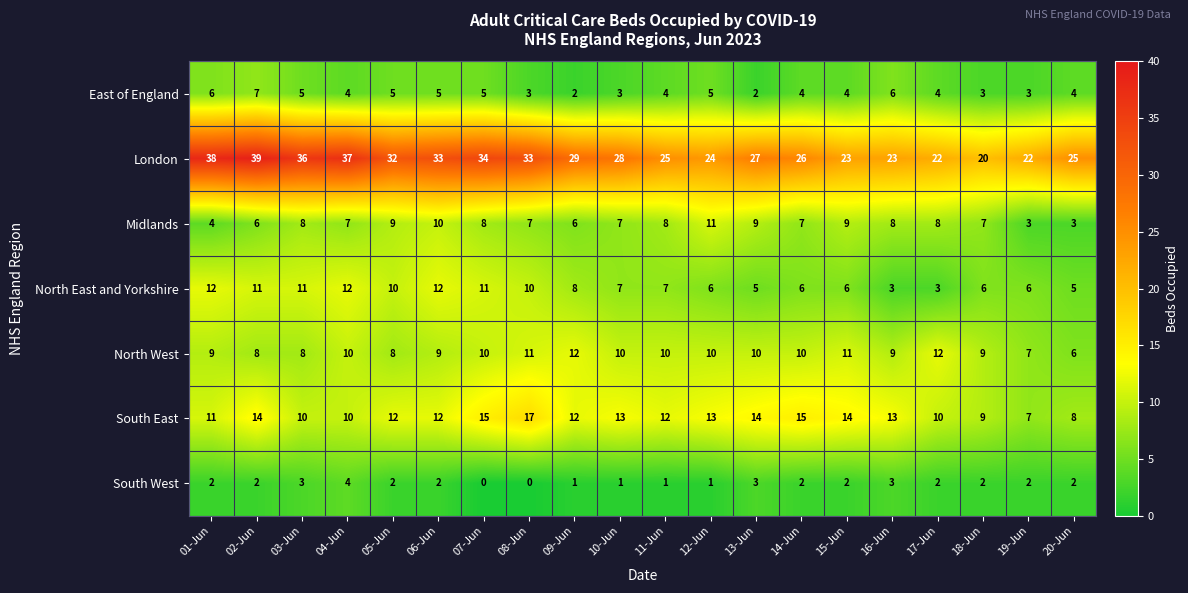

What is the difference between the East of England values at 02-Jun and 14-Jun?

3